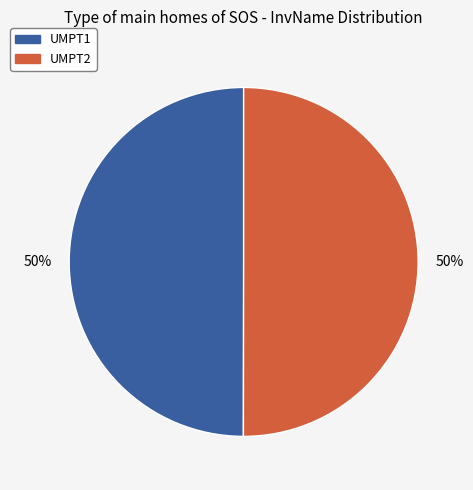

What is the ratio of the value at UMPT1 to the value at UMPT2?

1.0